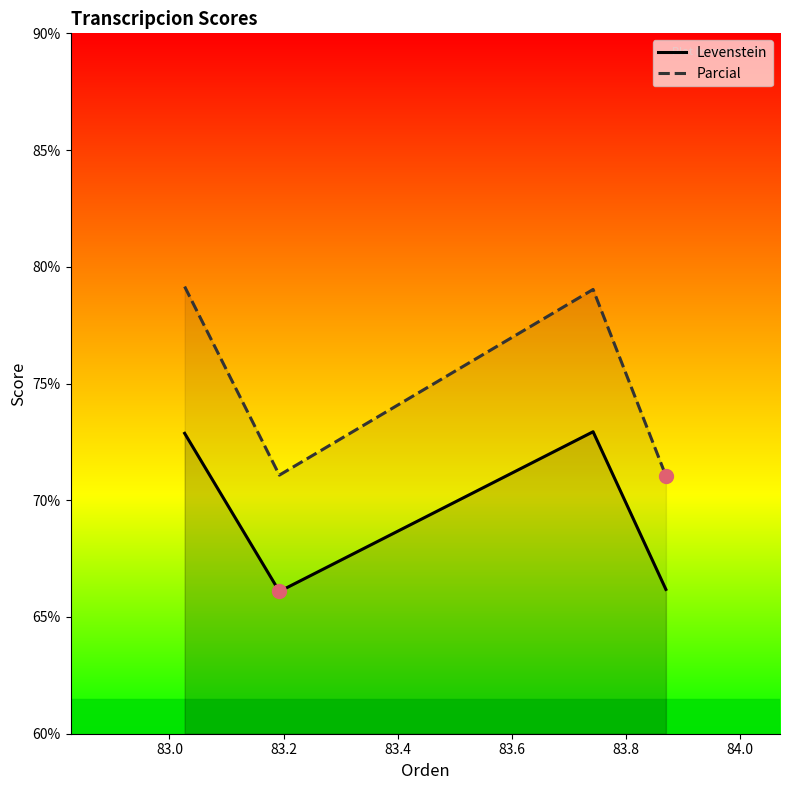

What is the difference between the second highest and minimum values in the Levenstein series?

6.8